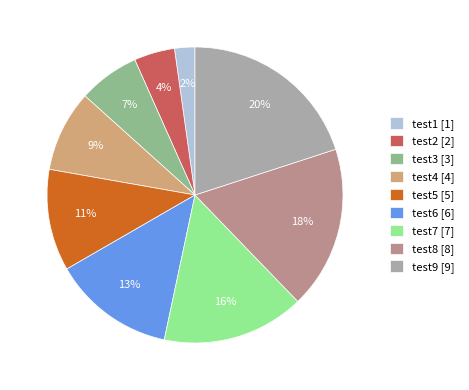

Which slice is the smallest?

test1